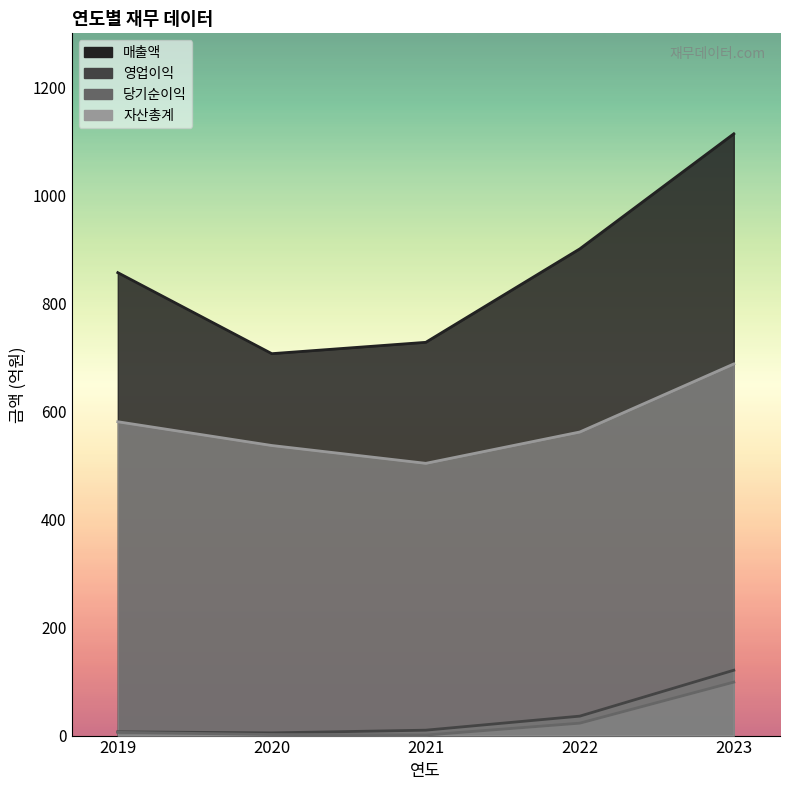

How many lines are shown in the chart?

4